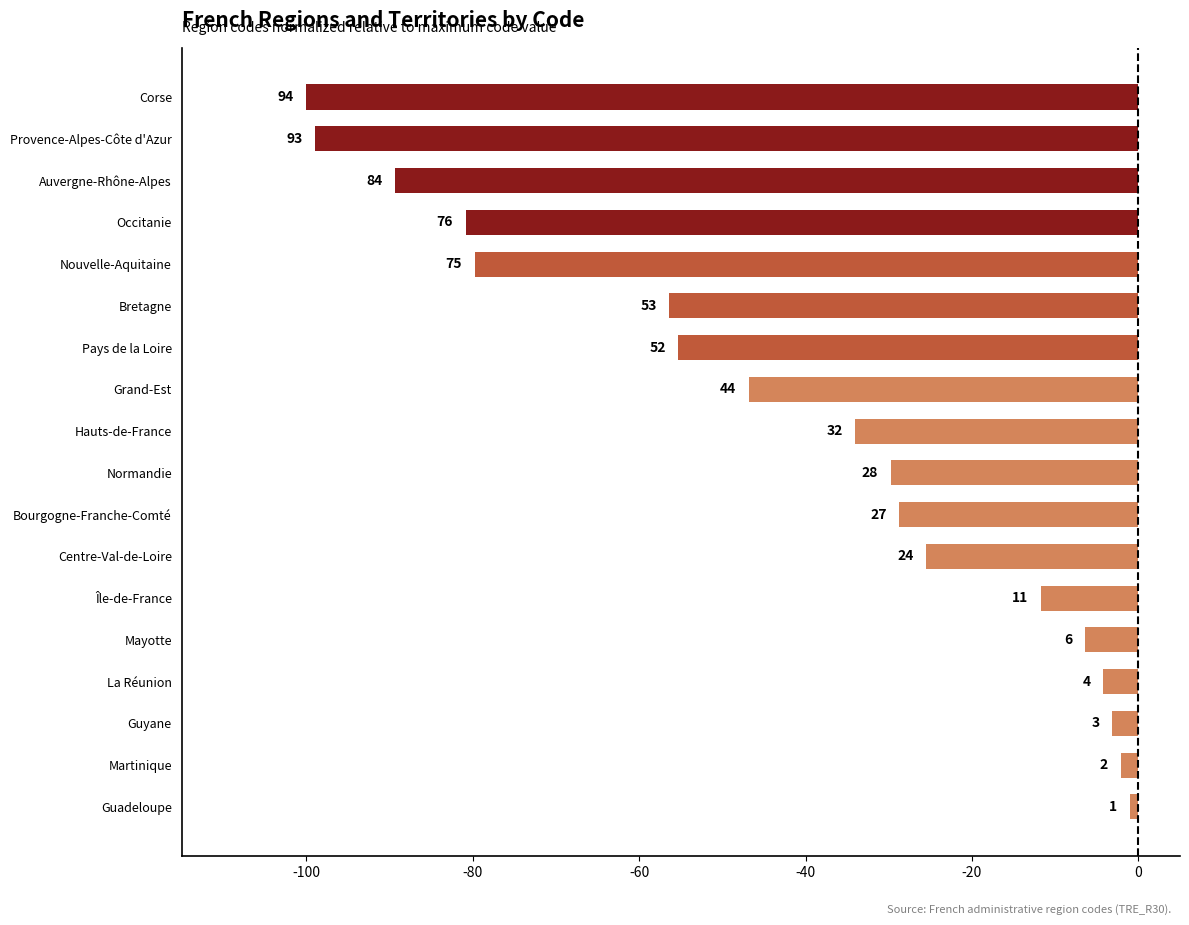

What is the greatest value displayed?

-1.1